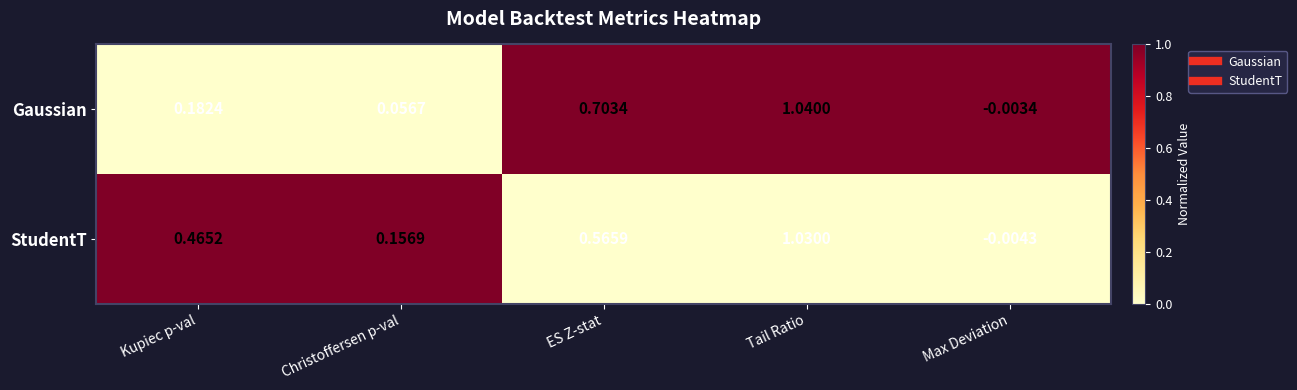

Where does the StudentT series first go above 0?

Kupiec p-val